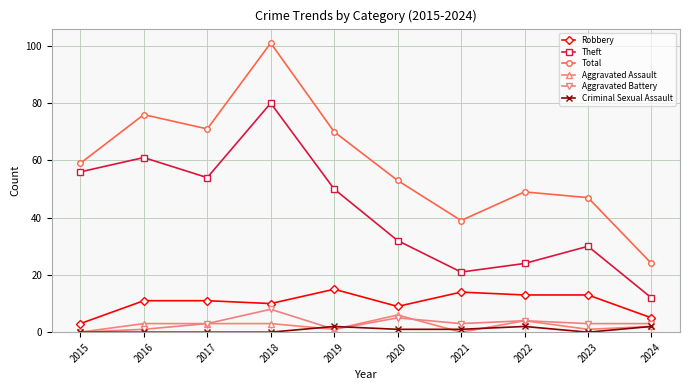

At 2018, list the series in order from smallest to largest.

Criminal Sexual Assault, Aggravated Assault, Aggravated Battery, Robbery, Theft, Total